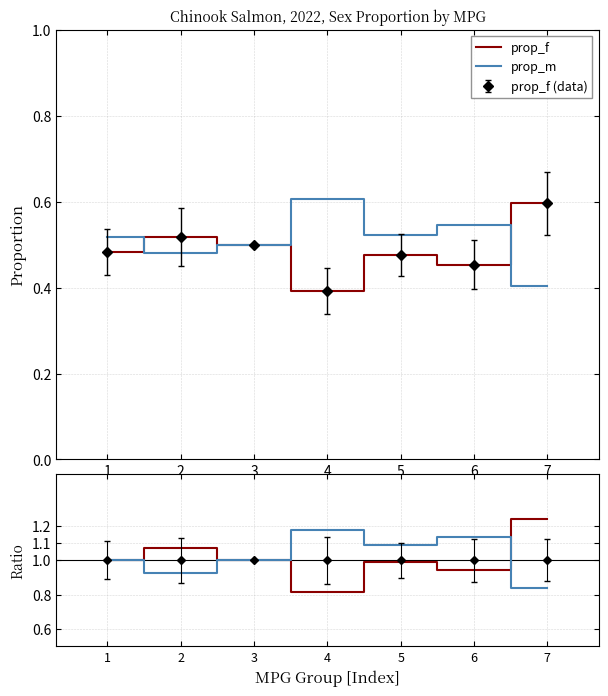

Which category has the lowest value across all series?

4